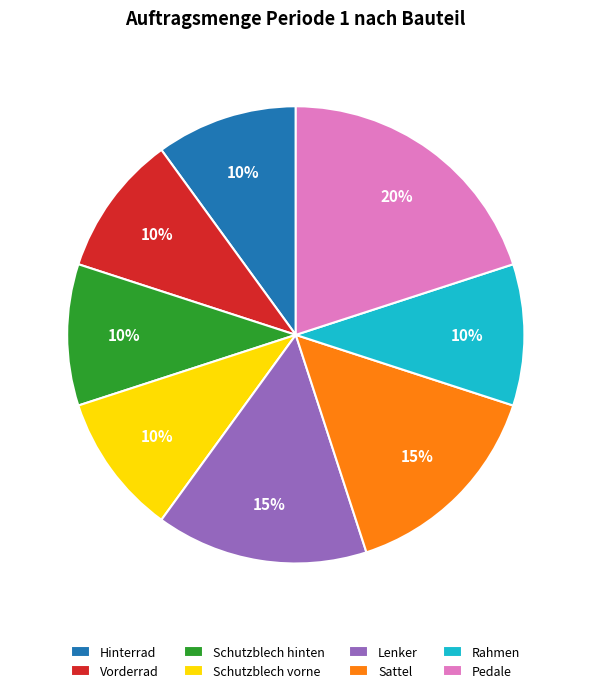

Is there any slice that represents more than half of the pie?

No